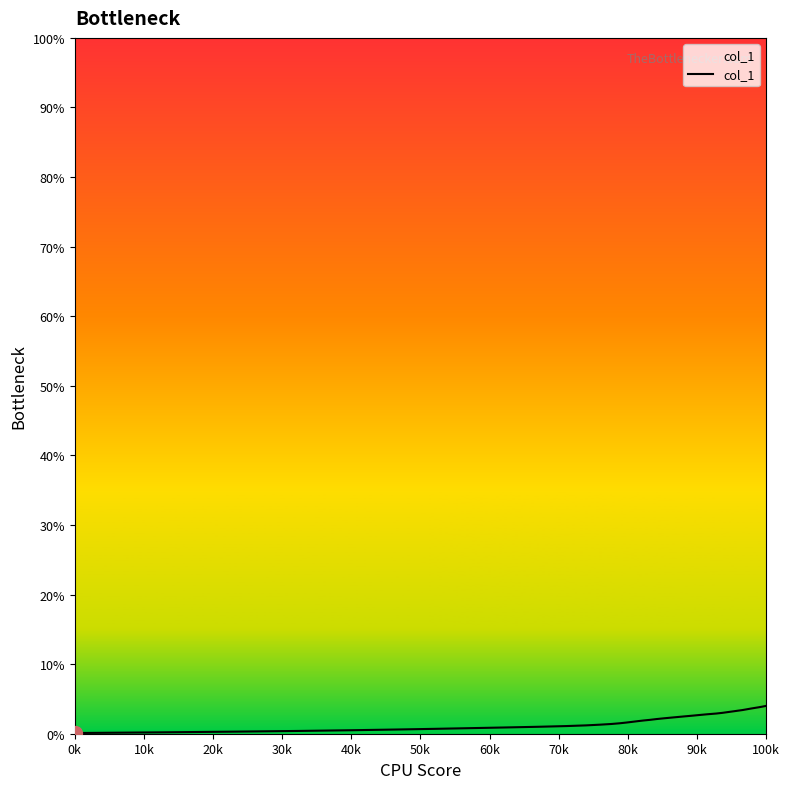

Does the chart have visible grid lines?

No